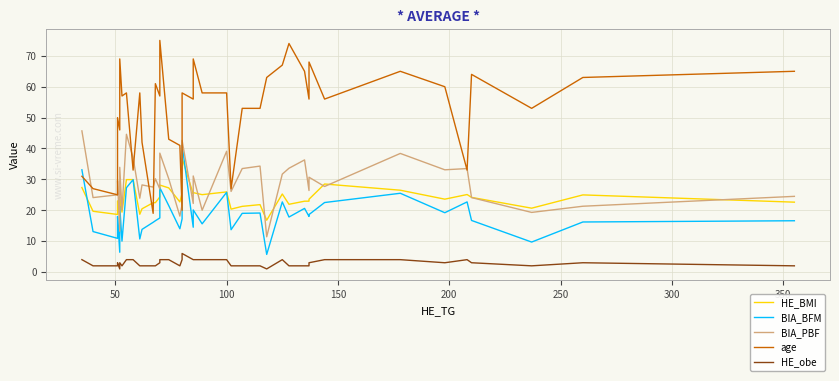

What are all the series names shown in the legend?

HE_BMI, BIA_BFM, BIA_PBF, age, HE_obe